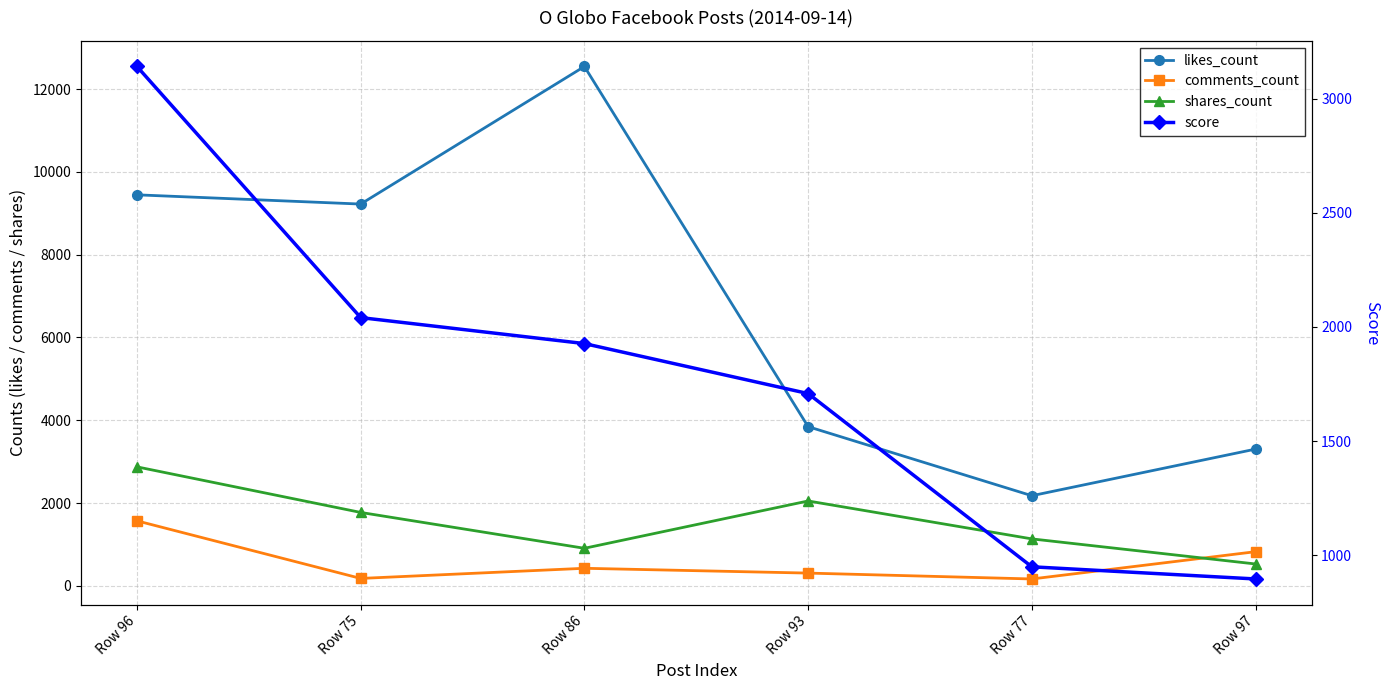

In likes_count, how many points are lower than both neighbors (excluding endpoints)?

2